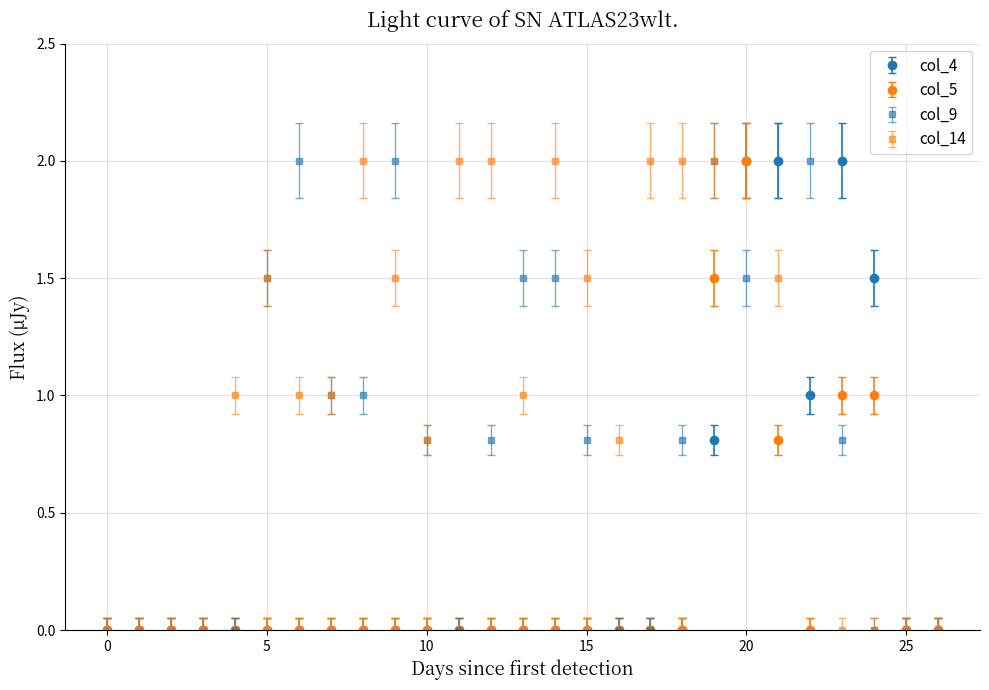

Which series has the largest total across all categories?

col_14